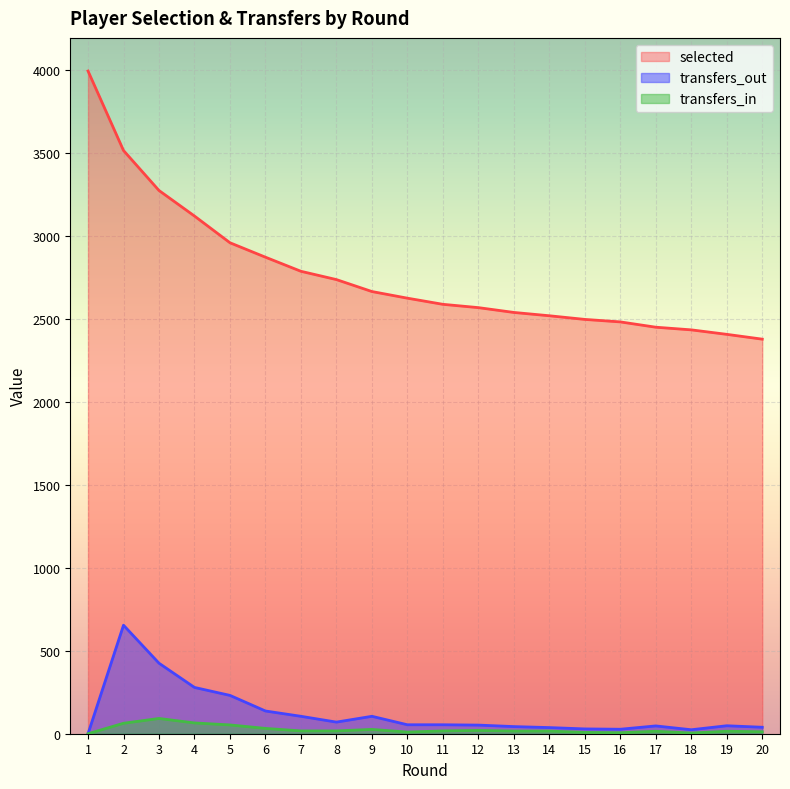

How many series are shown in this chart?

3